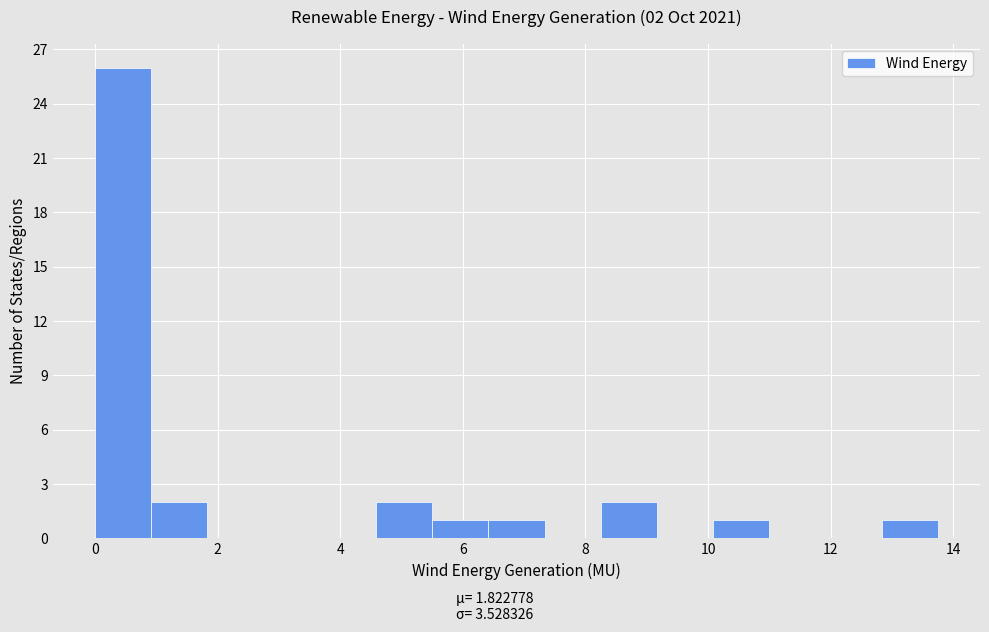

Over which range of the x-axis is the bar tallest?

0.0 to 1.0